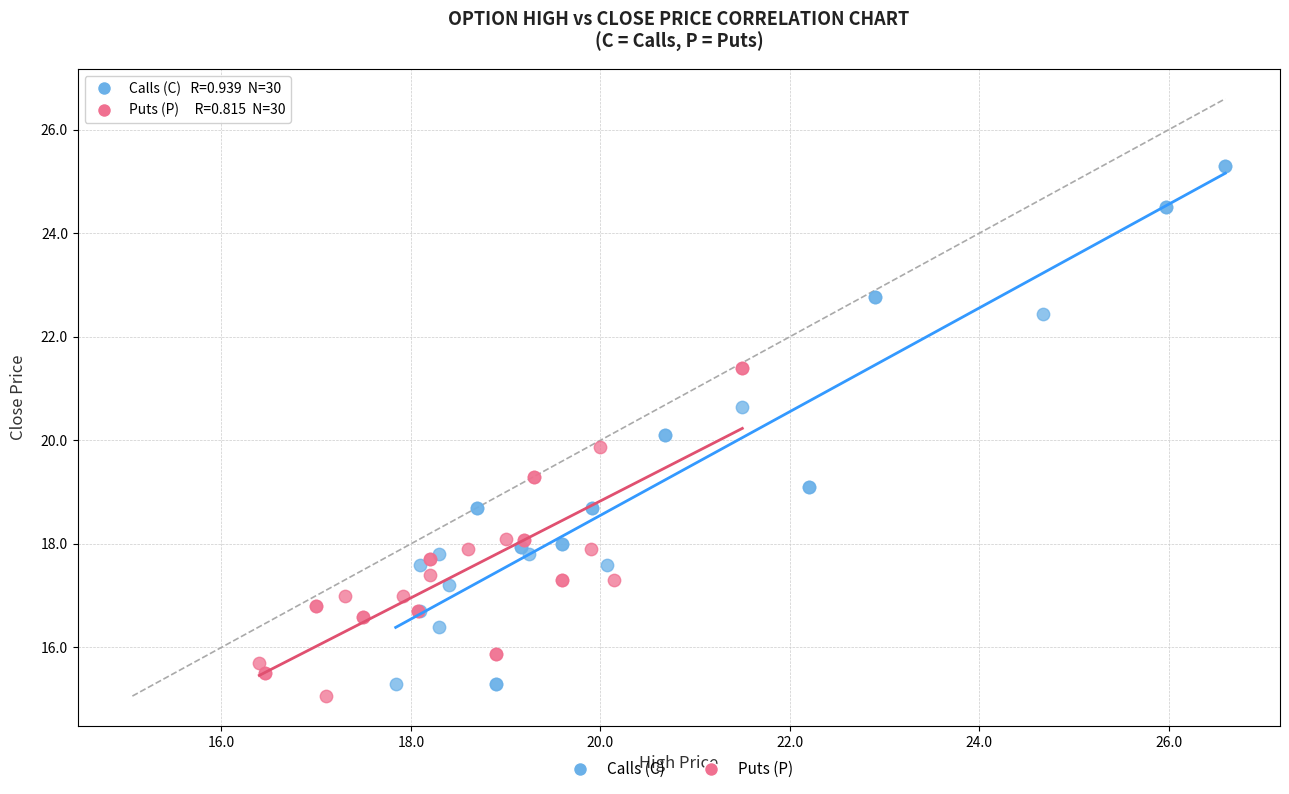

Which series reaches the maximum Y coordinate?

Calls (C)